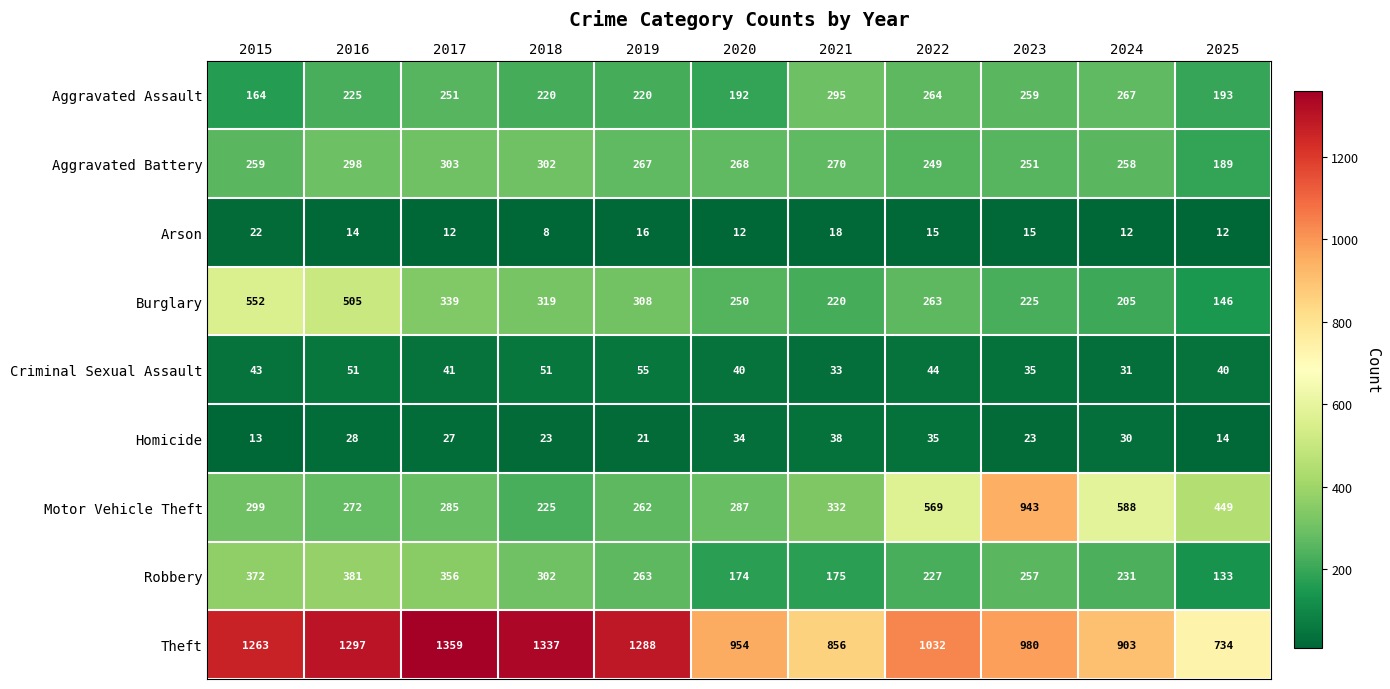

What is the difference between the highest and lowest values at 2018?

1329